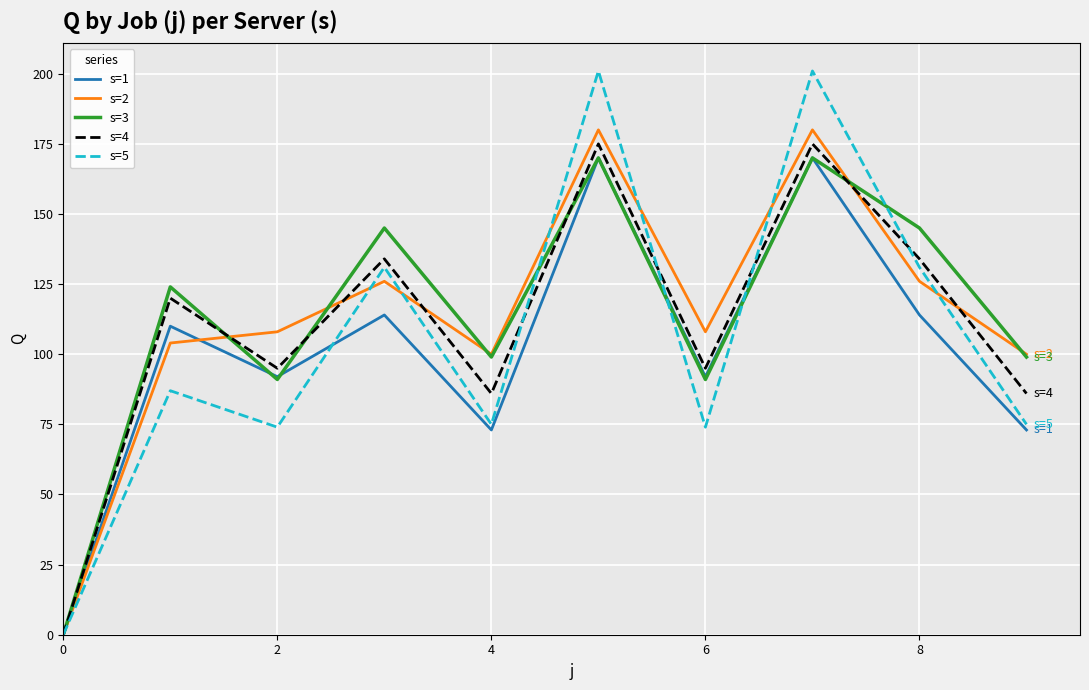

What is the maximum value shown in the chart?

201